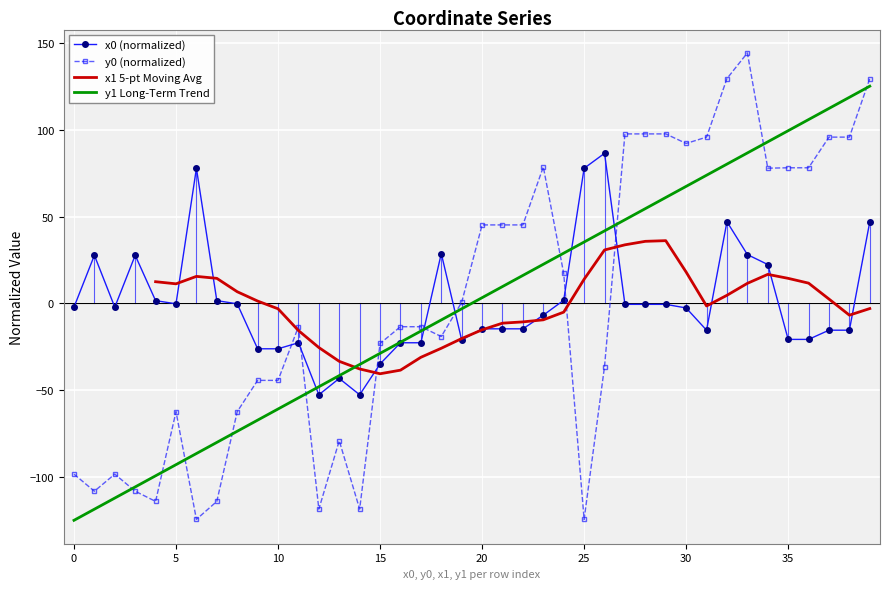

True or false: x0 and y0 intersect in this chart.

True